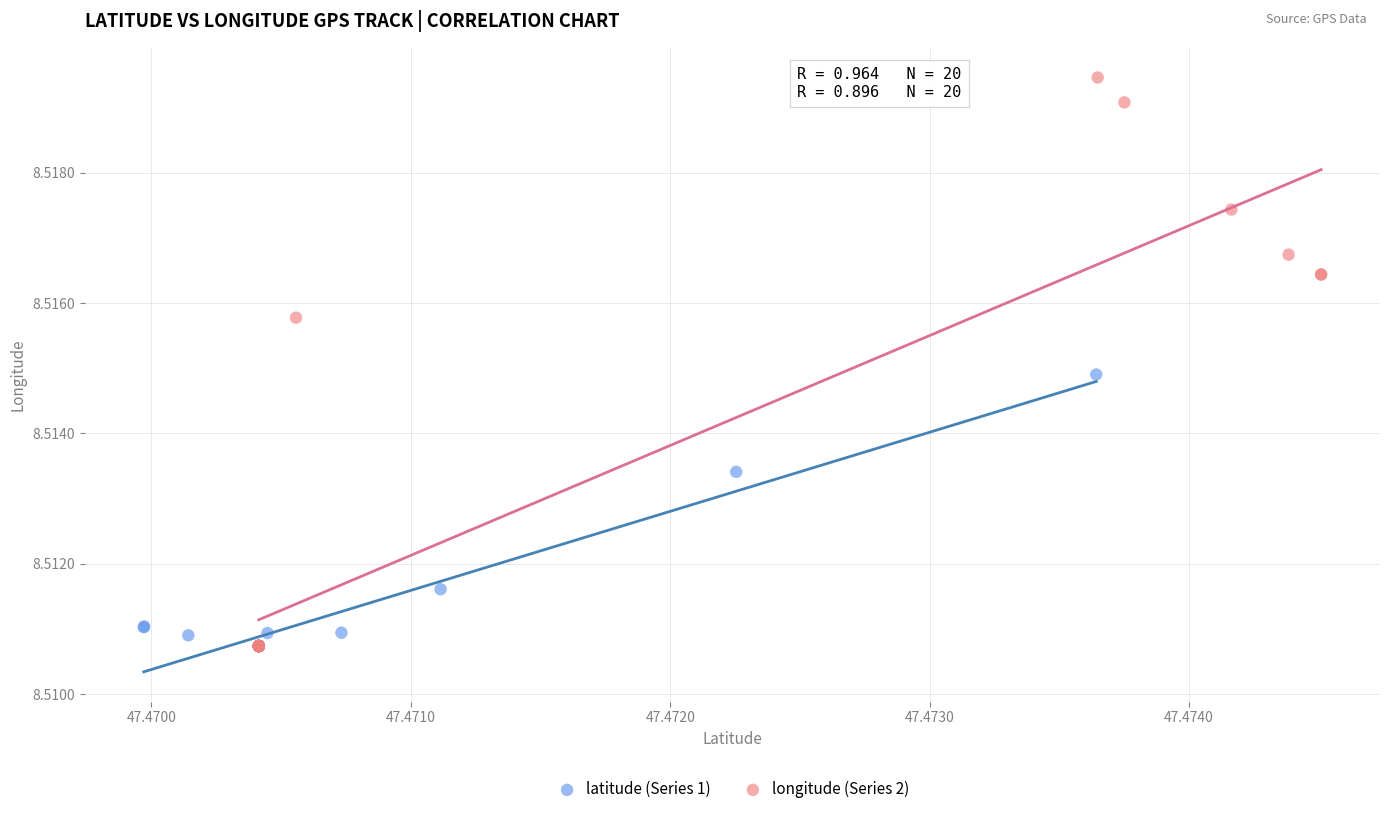

Which series reaches the maximum Y coordinate?

longitude (Series 2)